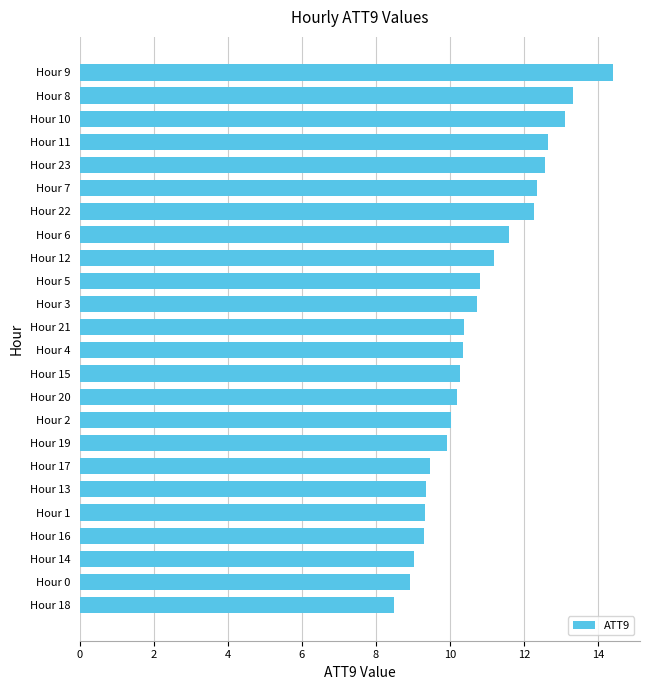

What is the minimum value shown in the chart?

8.5